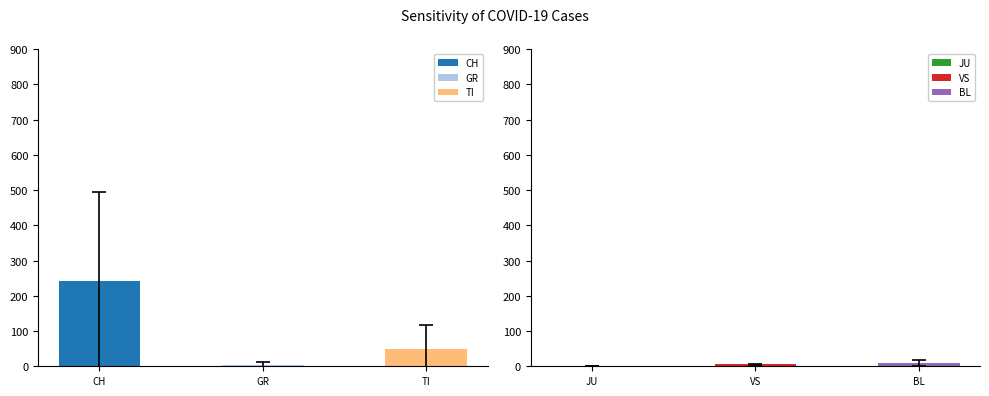

Rank the series at 2020-03-18 from lowest to highest value.

JU, VS, GR, BL, TI, CH